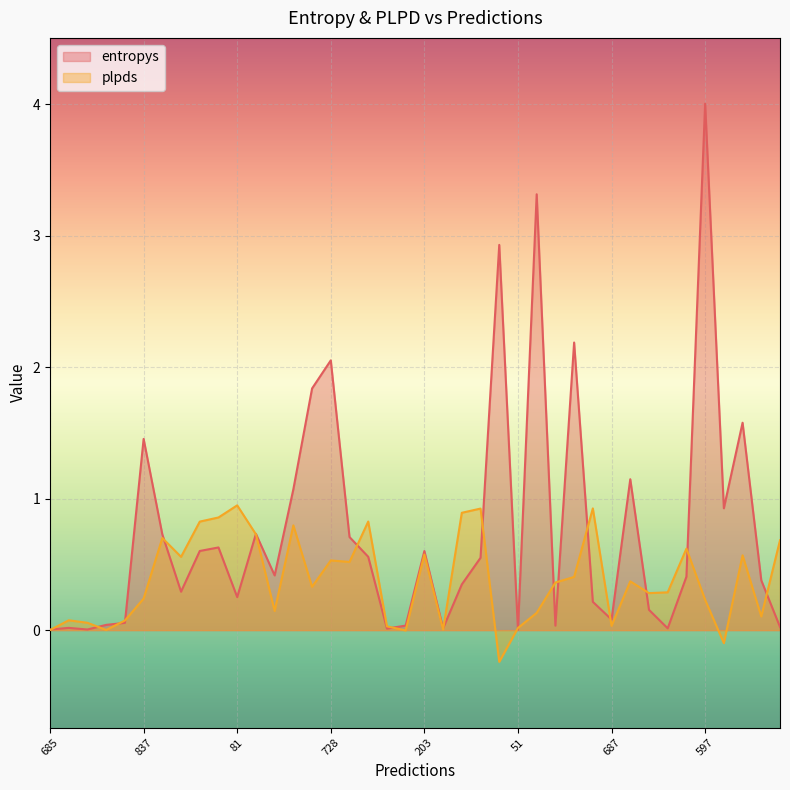

What is the difference between the maximum and minimum values in the entropys series?

4.0